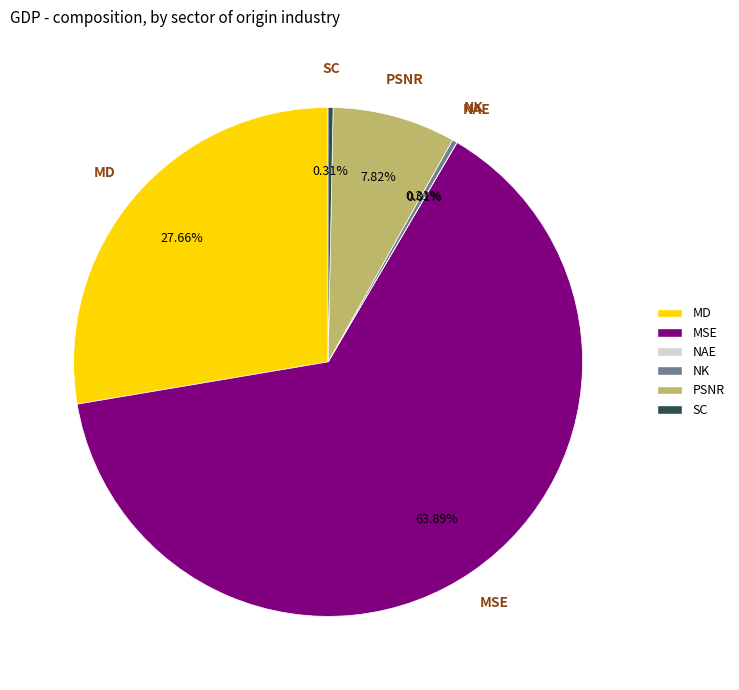

Which category has the biggest portion of the pie?

MSE